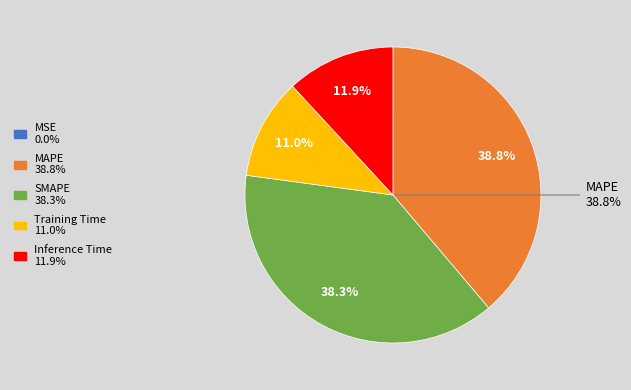

The Inference Time slice represents 12% of the pie. True or false?

True